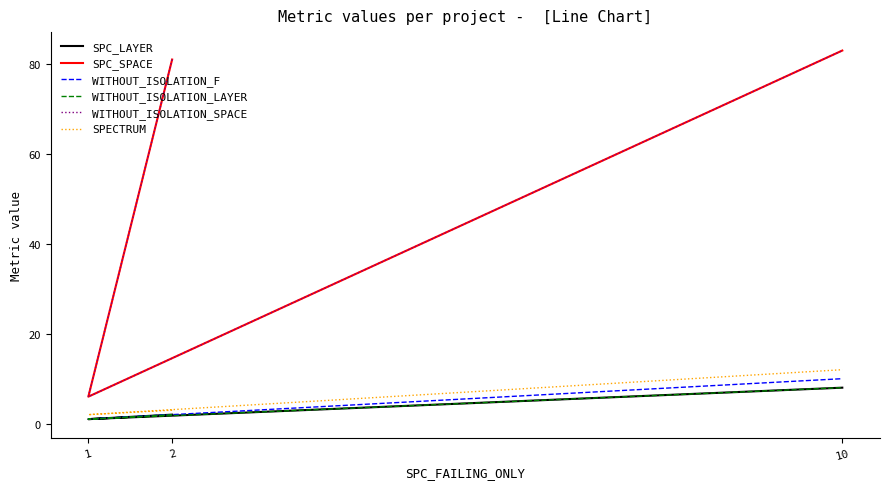

What is the total value across all series at 2?

171